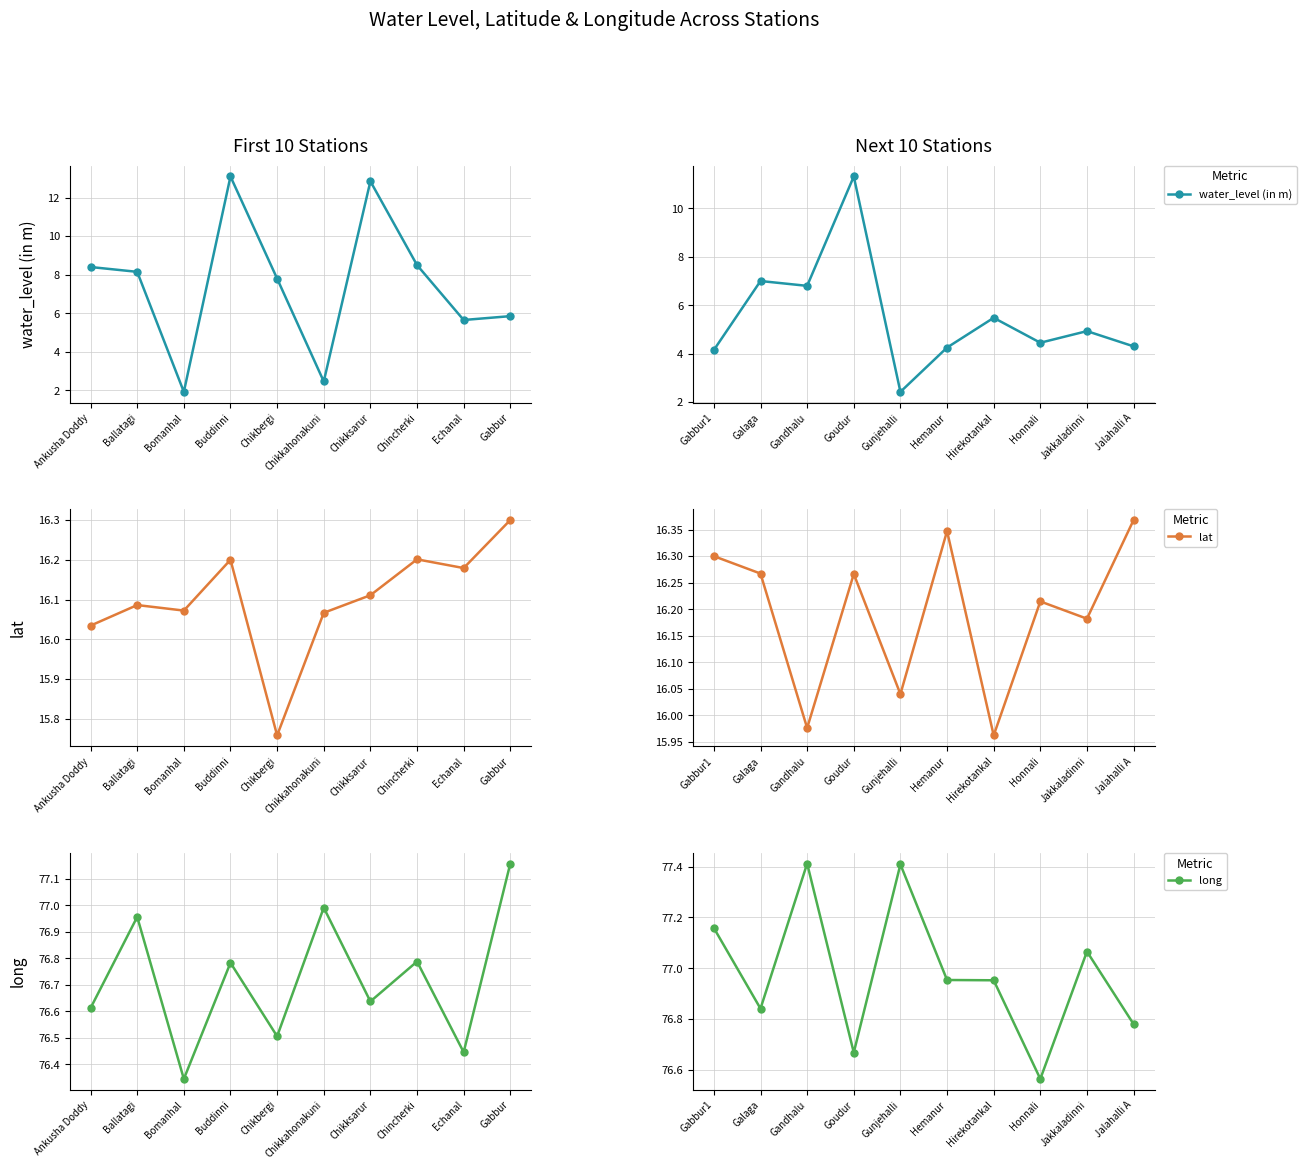

At how many categories does at least one series exceed 70?

10